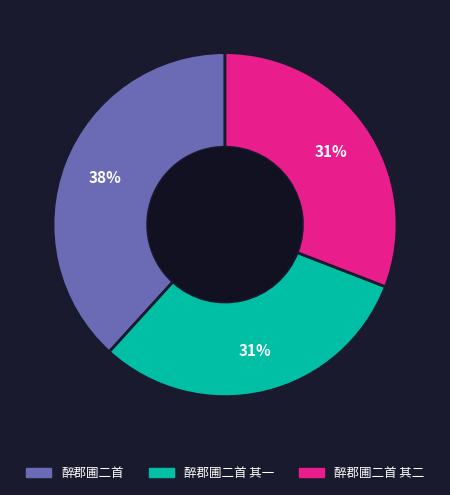

To the nearest percent, what is the difference between the largest and smallest slice percentages?

7%